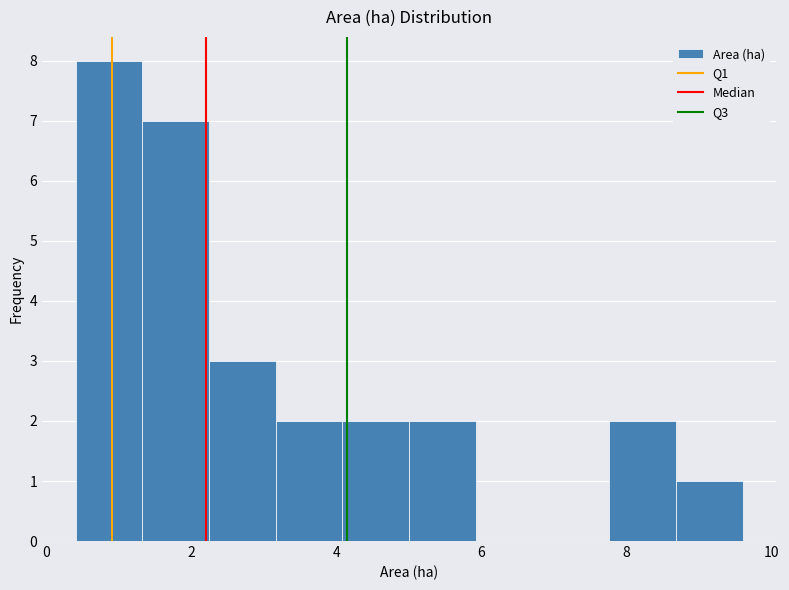

Which range on the x-axis has the tallest bar?

0.40 to 1.32